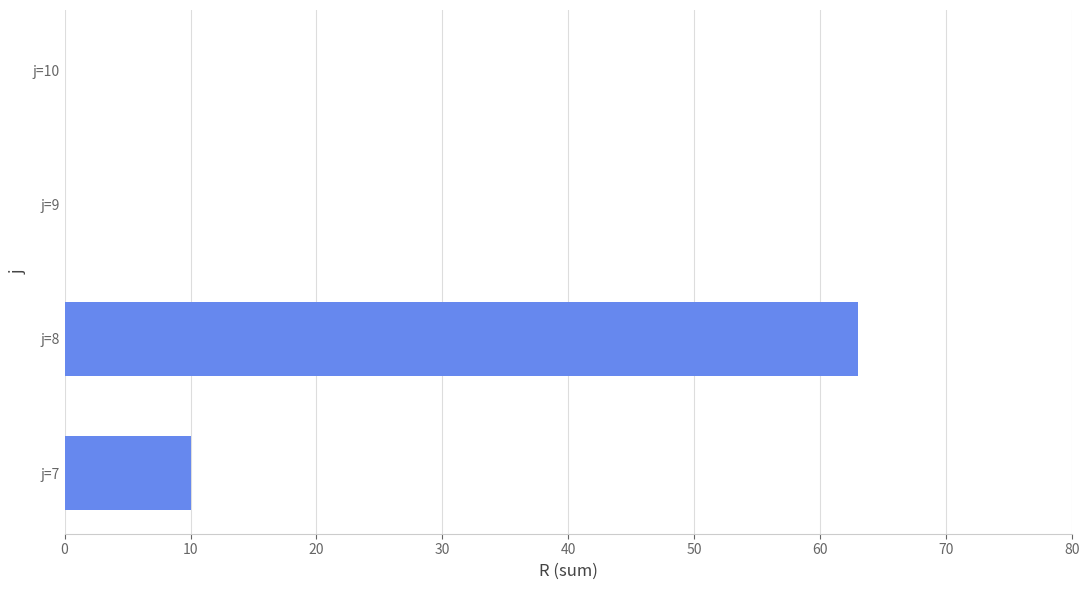

Which has a higher value, j=9 or j=8?

j=8